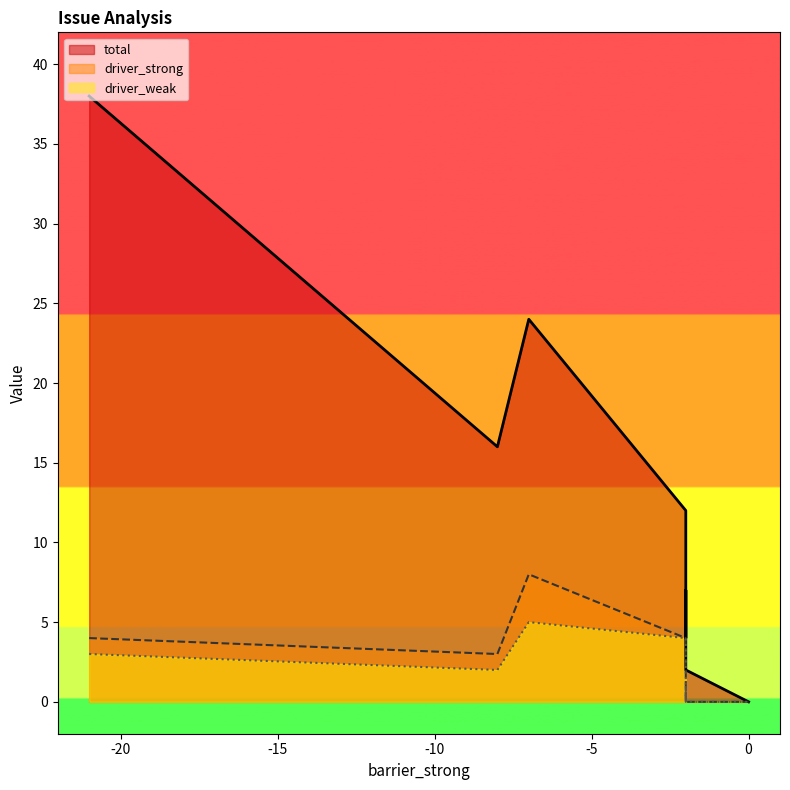

Which series has the widest spread of values?

total